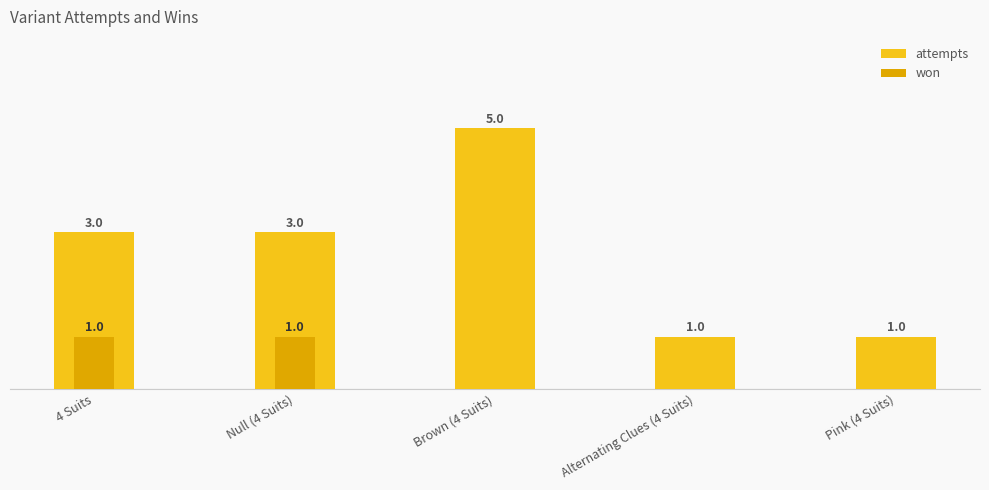

What are all the series names shown in the legend?

attempts, won